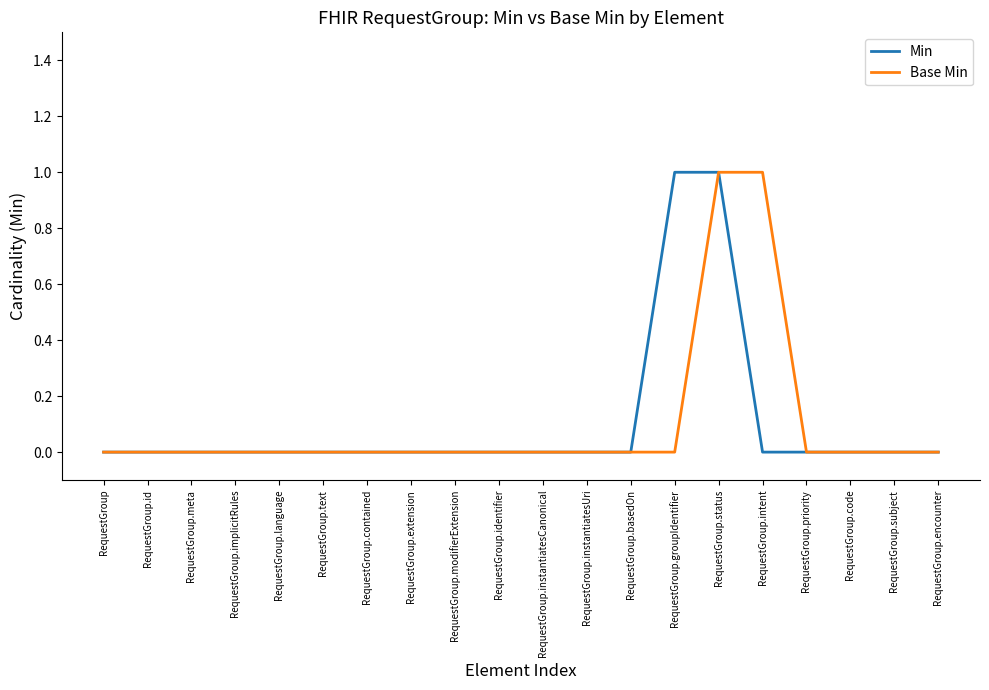

Is it true that Min equals 0 at RequestGroup.intent?

True